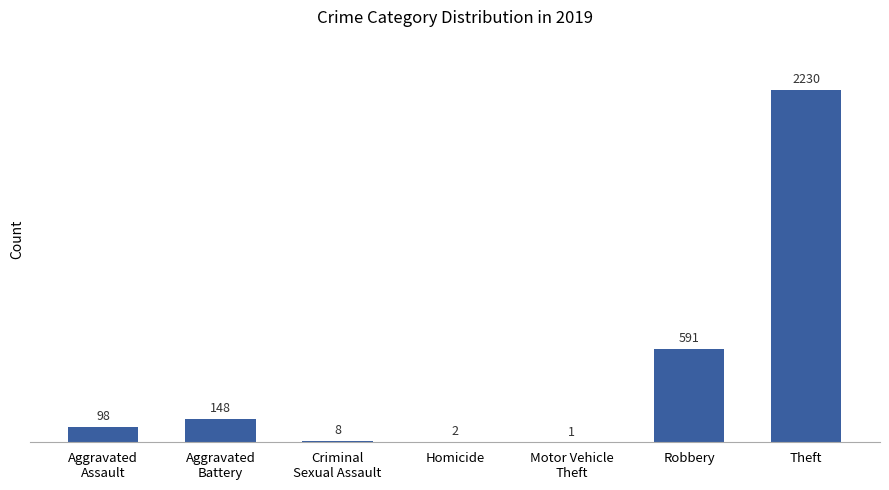

Which has a higher value, Homicide or Theft?

Theft